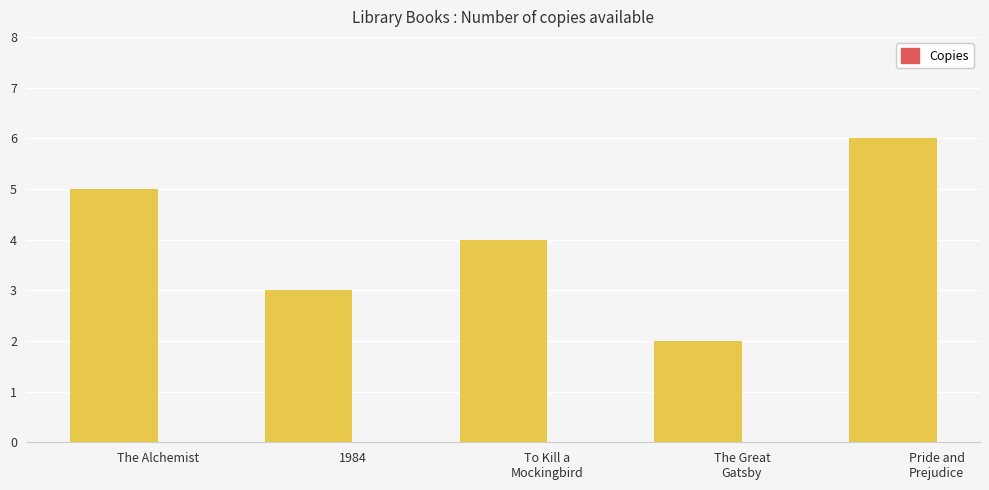

What is the difference between the maximum and minimum values?

4